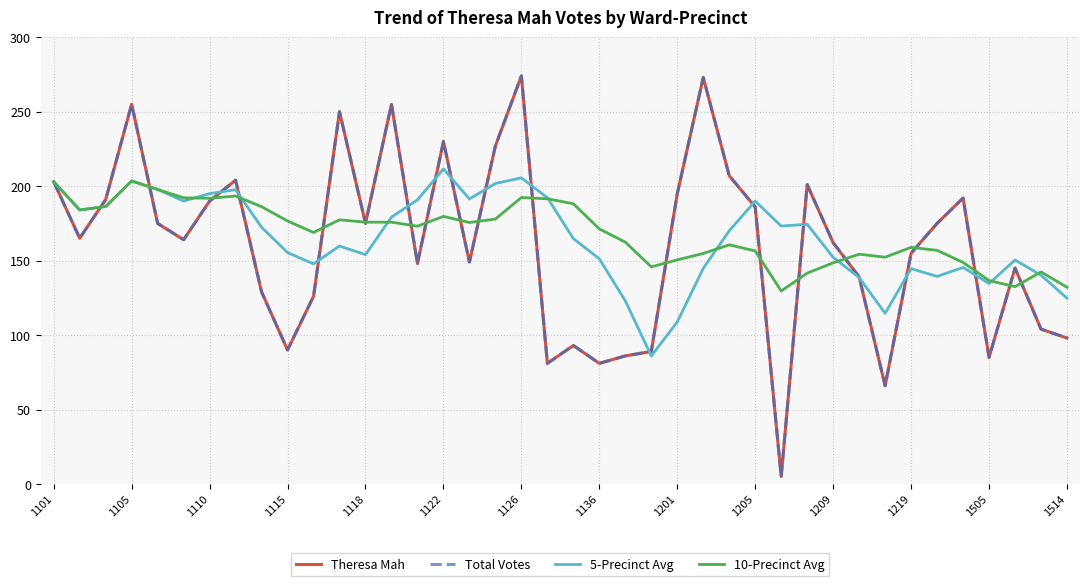

Which series has the largest total across all categories?

10-Precinct Avg